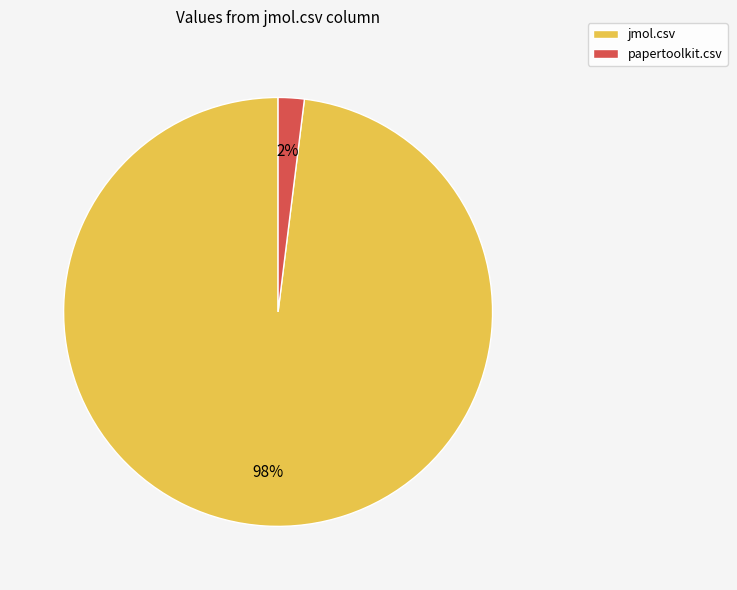

Which category has the biggest portion of the pie?

jmol.csv